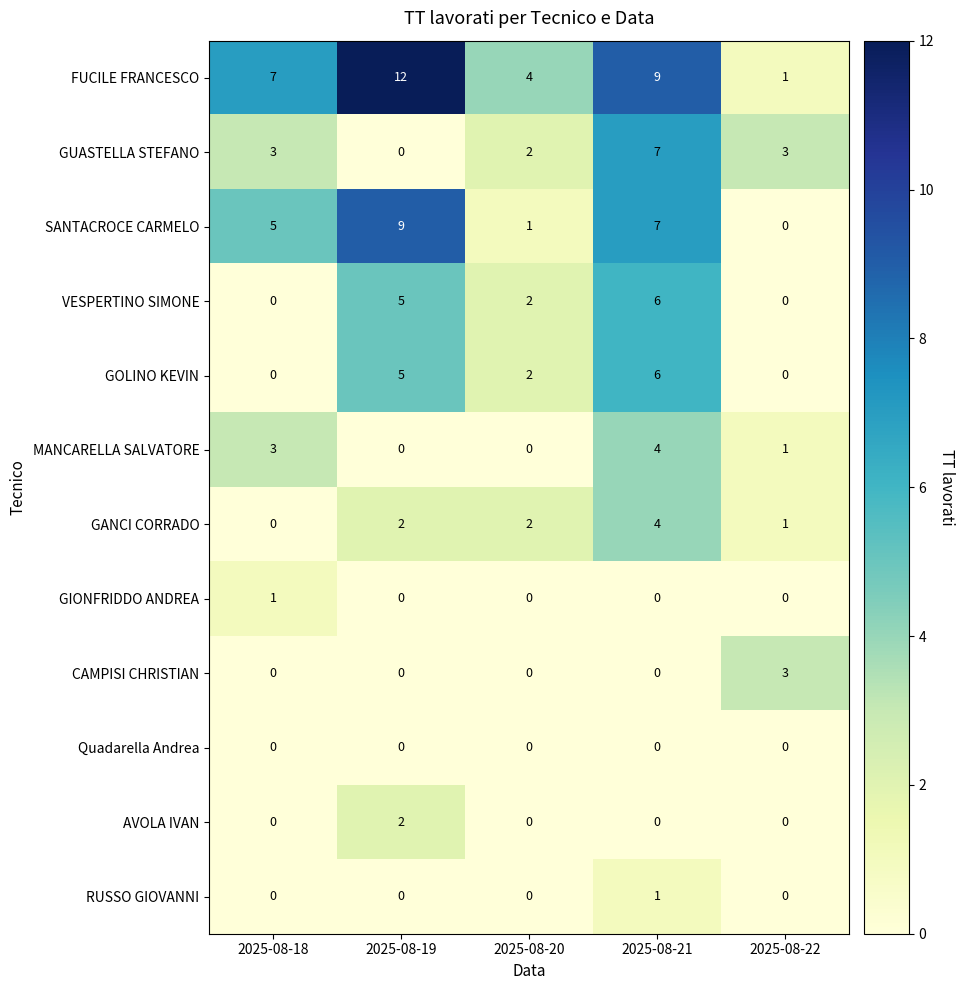

What is the maximum value shown in the chart?

12